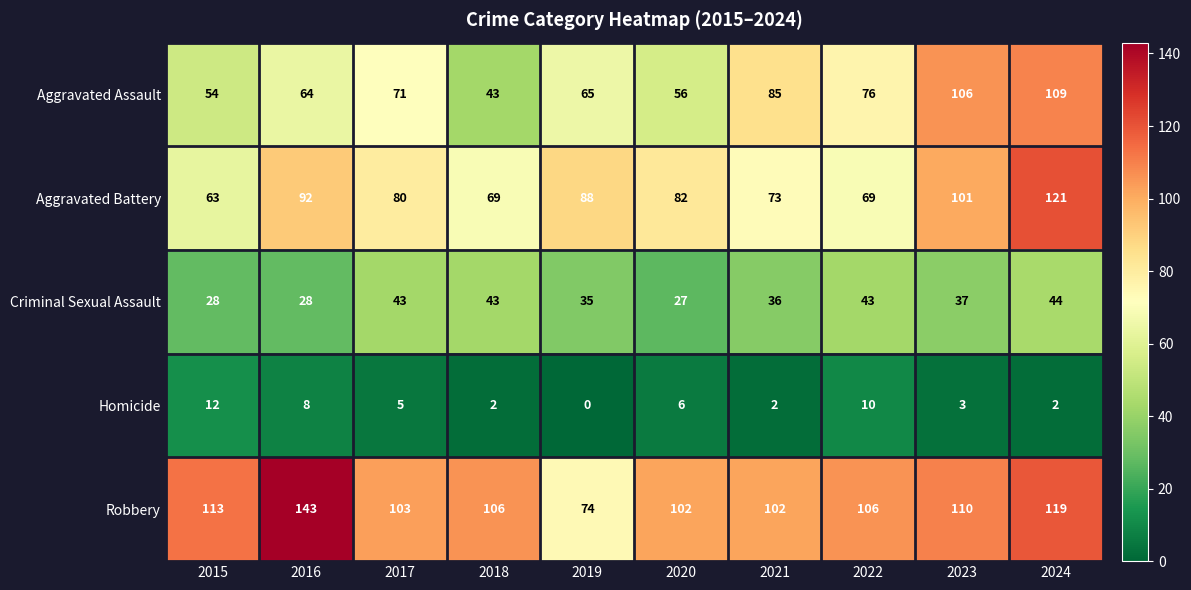

What is the difference between the Aggravated Battery values at 2018 and 2019?

19